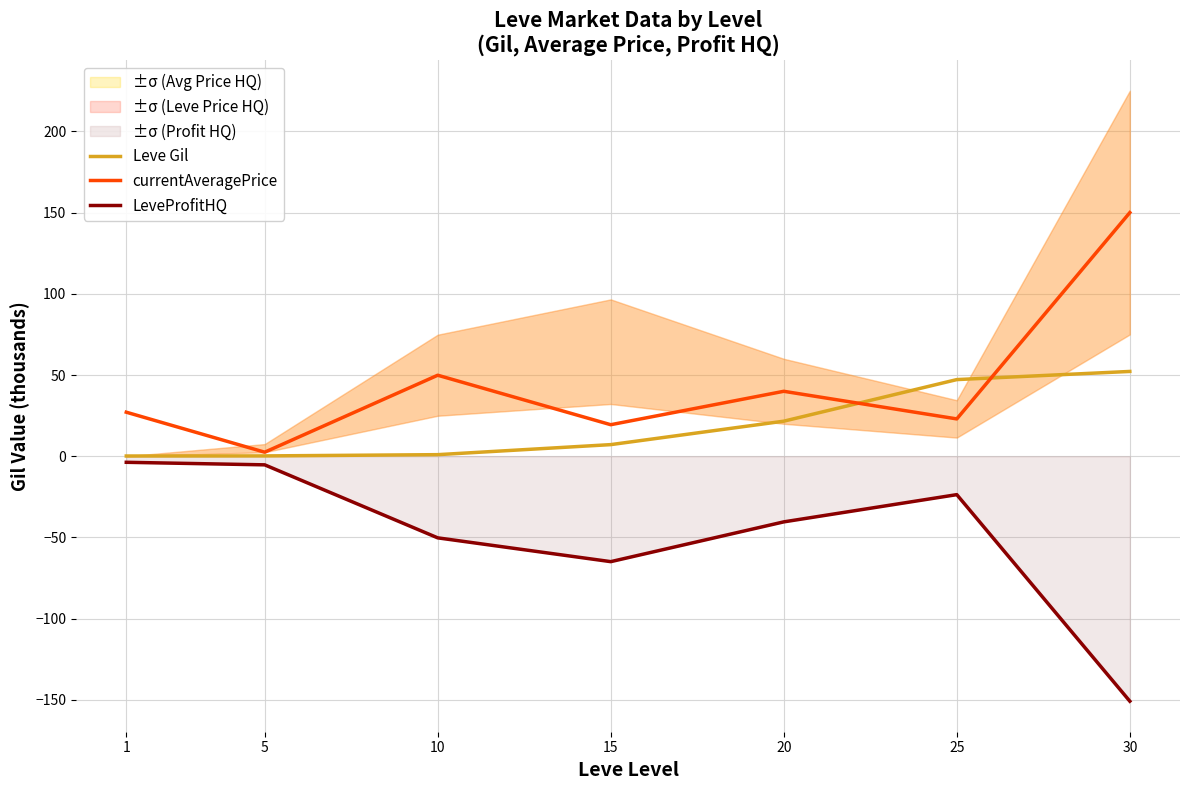

Is the value of currentAveragePrice at 30 greater than the value of Leve Gil at 30?

Yes